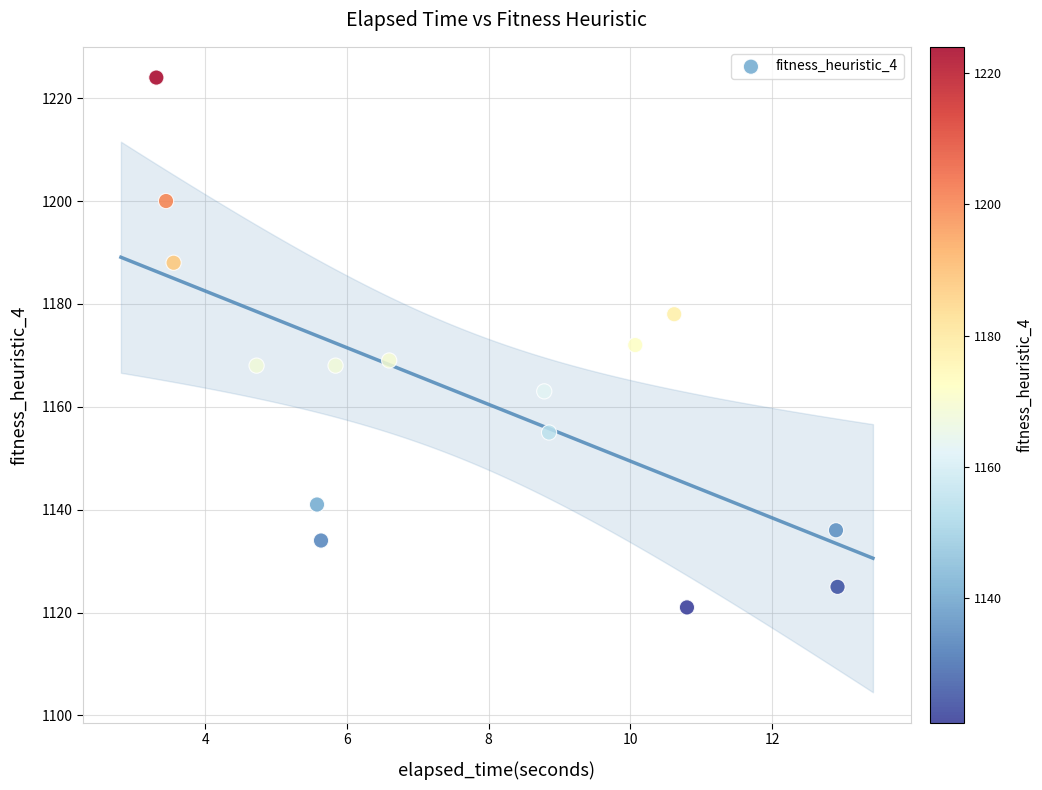

What is the range of Y values (max minus min)?

103